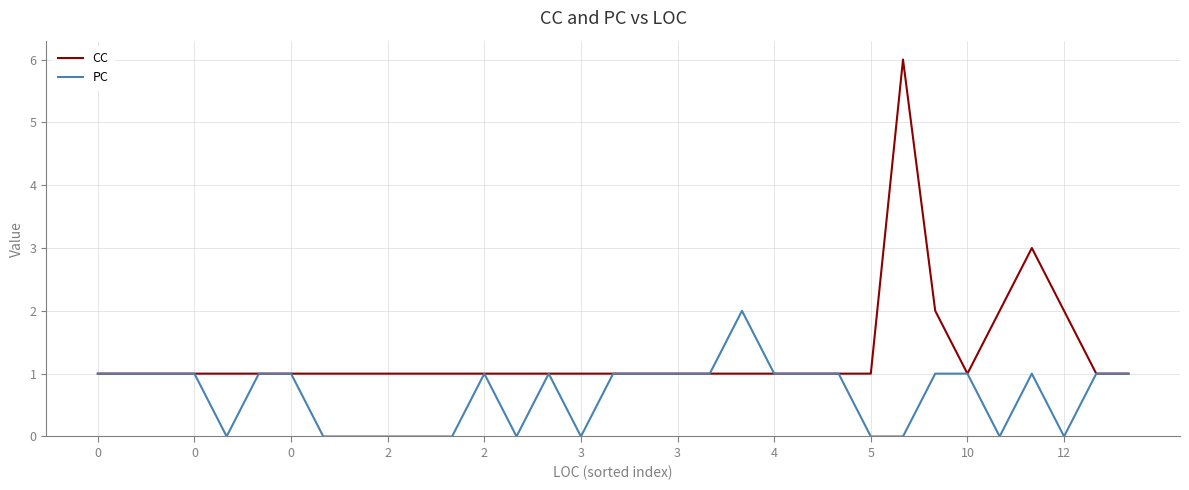

Which series has the largest total across all categories?

CC